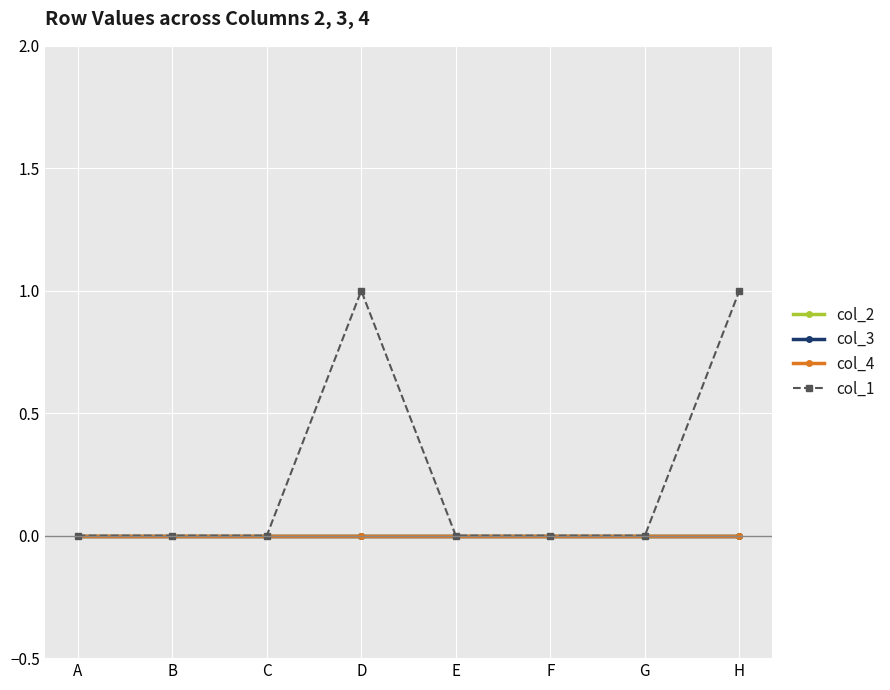

True or false: col_4 has more than 1 points higher than both neighbors.

False